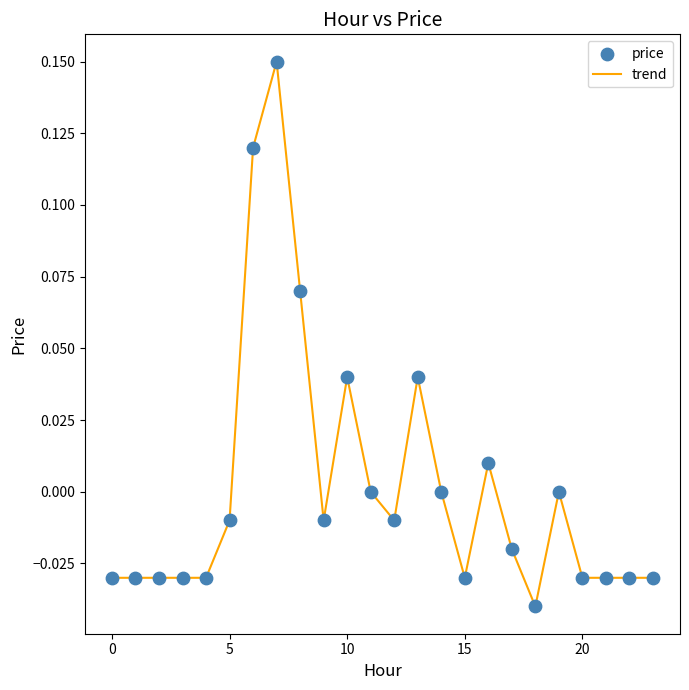

Is this an area chart (filled region under the line)?

No